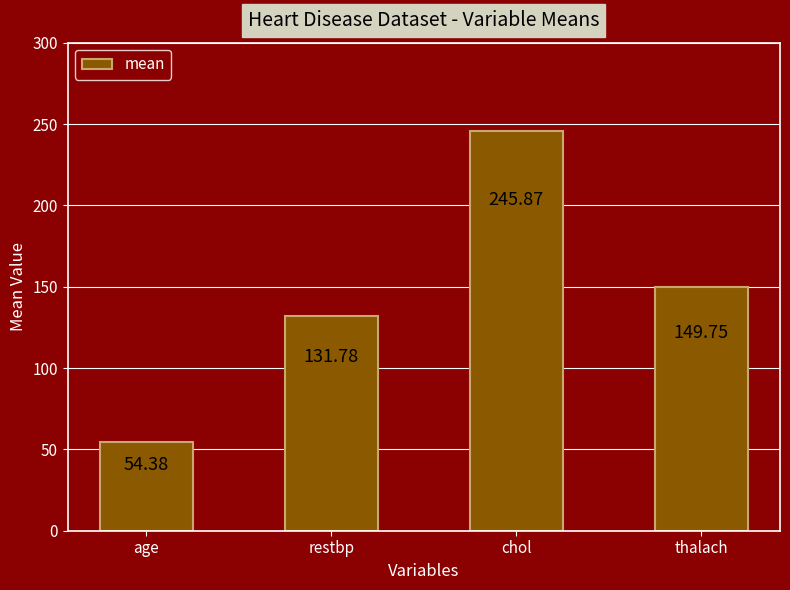

How many data points are less than 149?

2